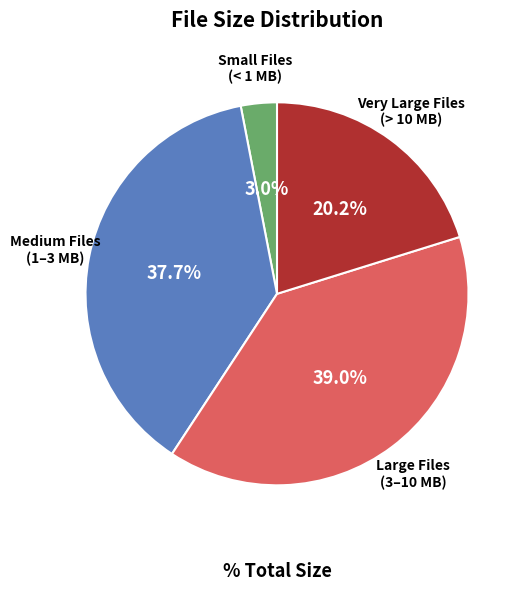

Count the number of slices in the pie.

4